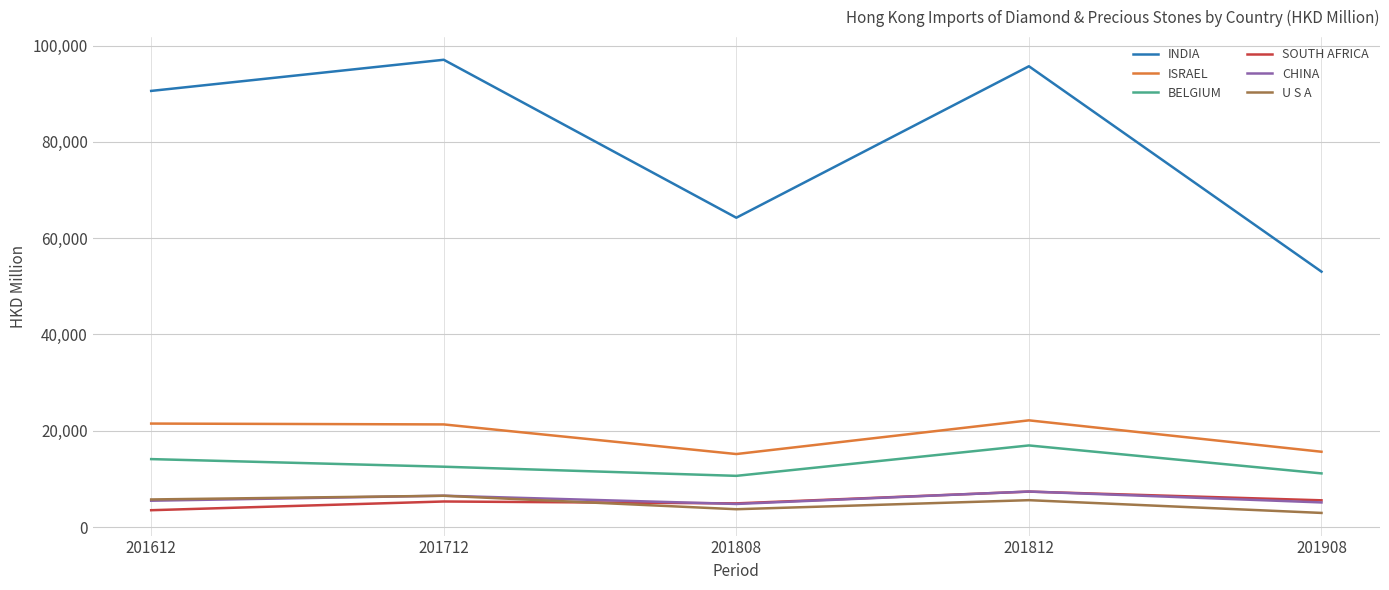

True or false: BELGIUM has a value of 22309.6 at 201612.

False